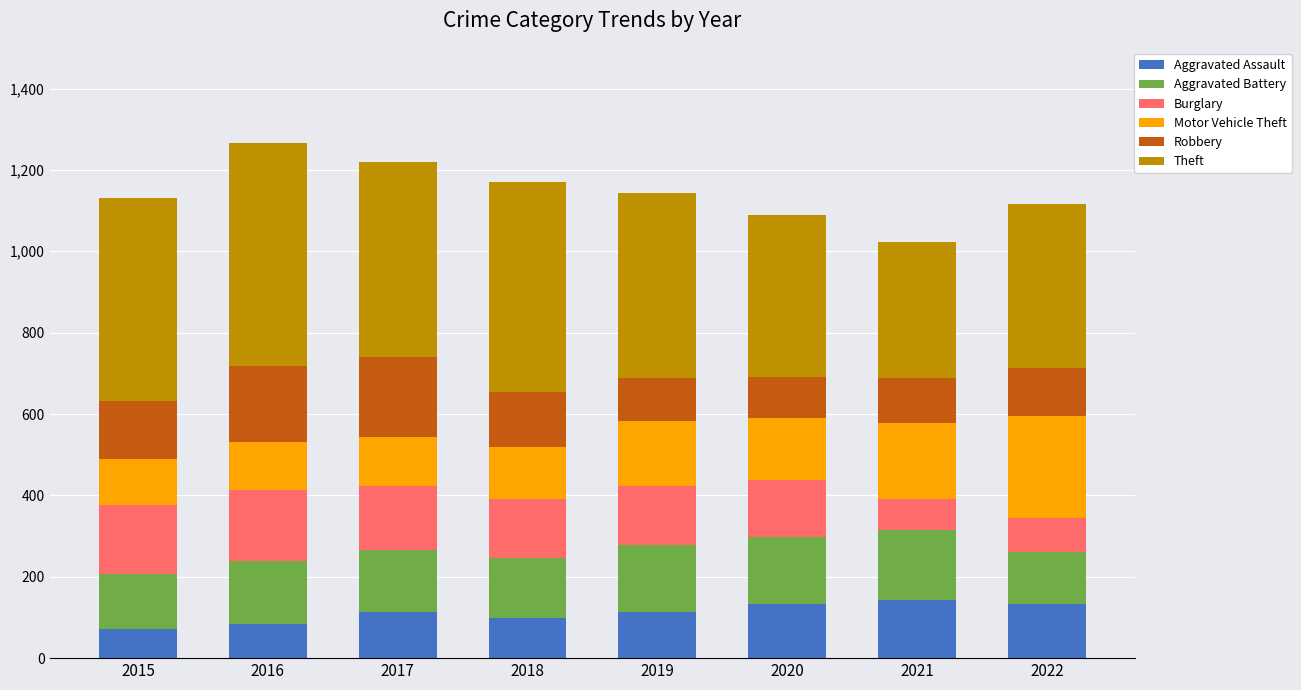

What is the total value across all series at 2016?

1266